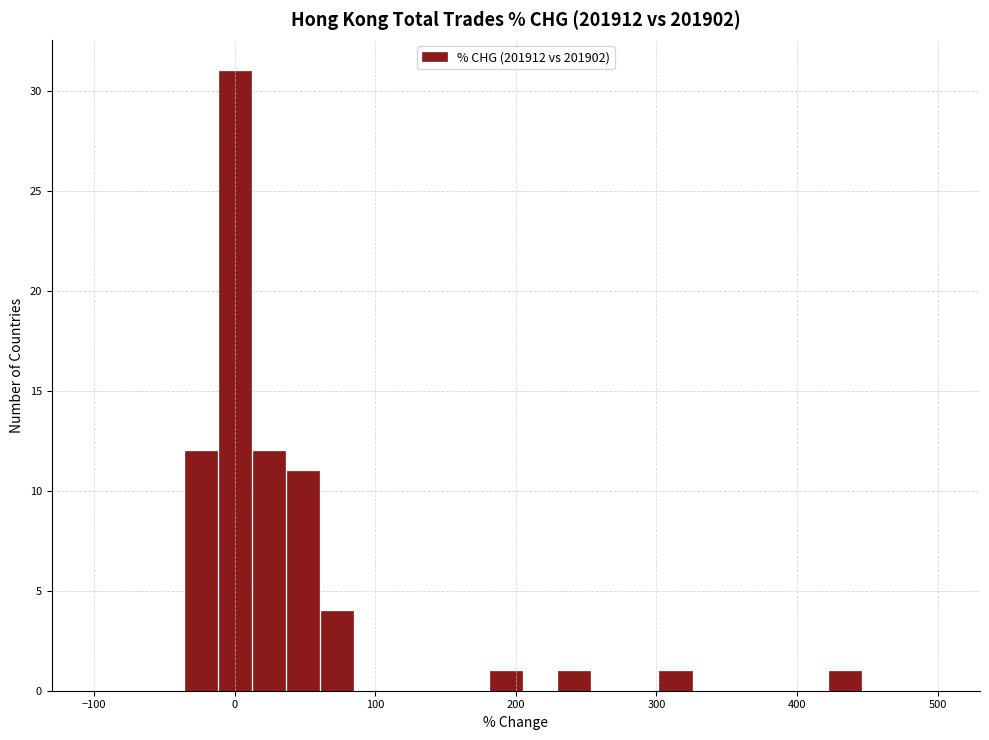

Read against the x-axis, roughly where is the centre of the tallest bar?

0